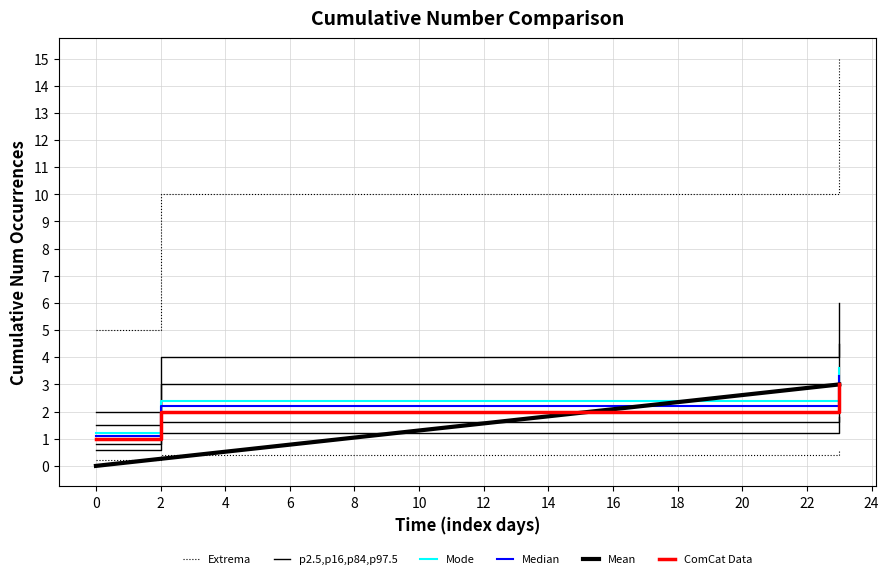

Is this an area chart (filled region under the line)?

No